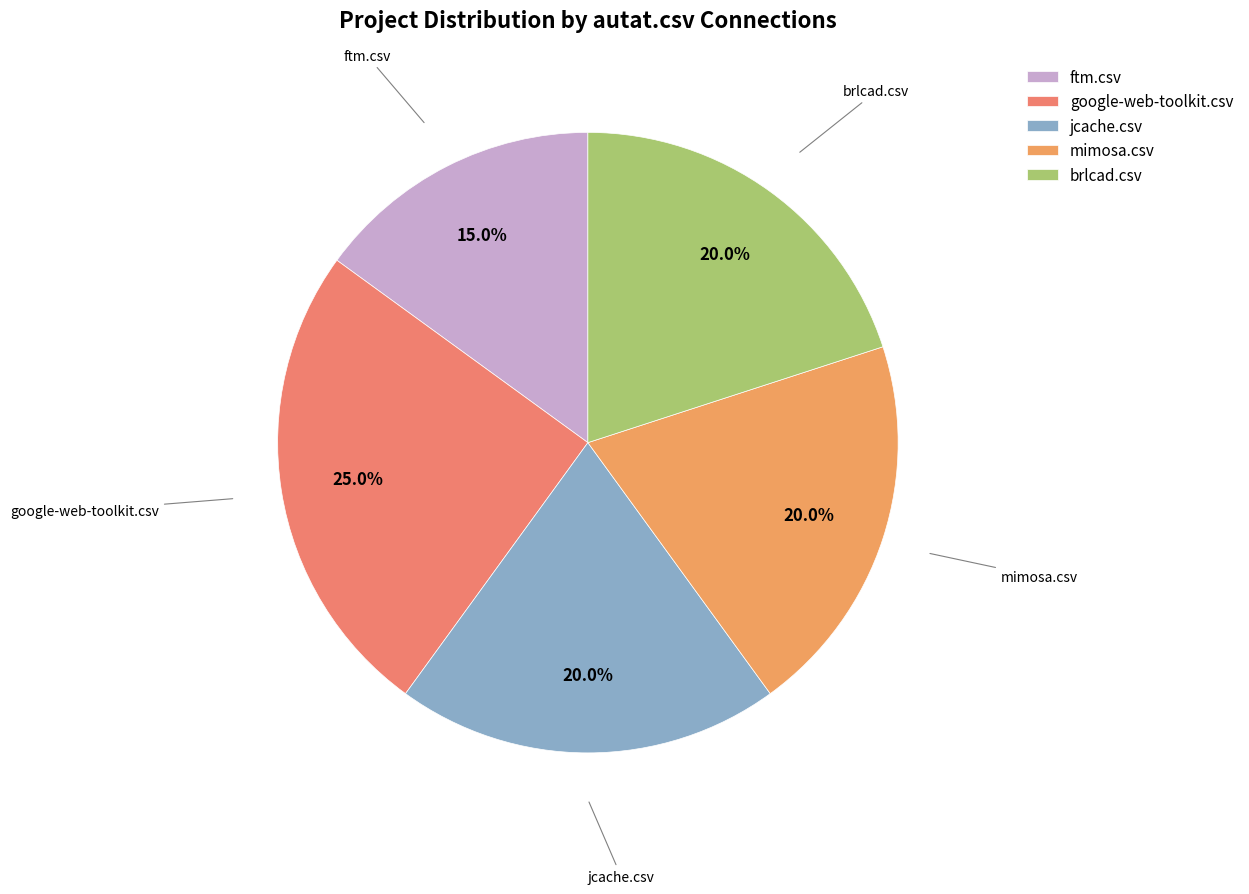

Is it true that mimosa.csv is 32% of the pie?

False